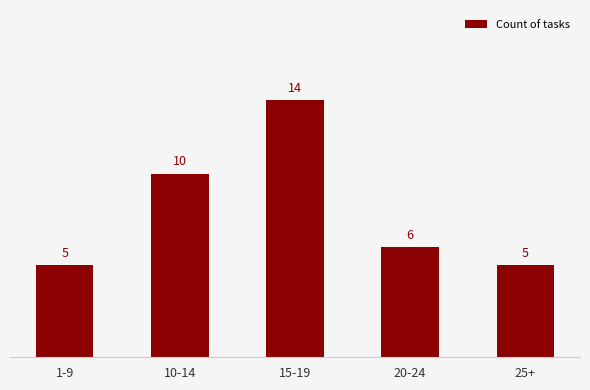

How many categories are shown in the chart?

5